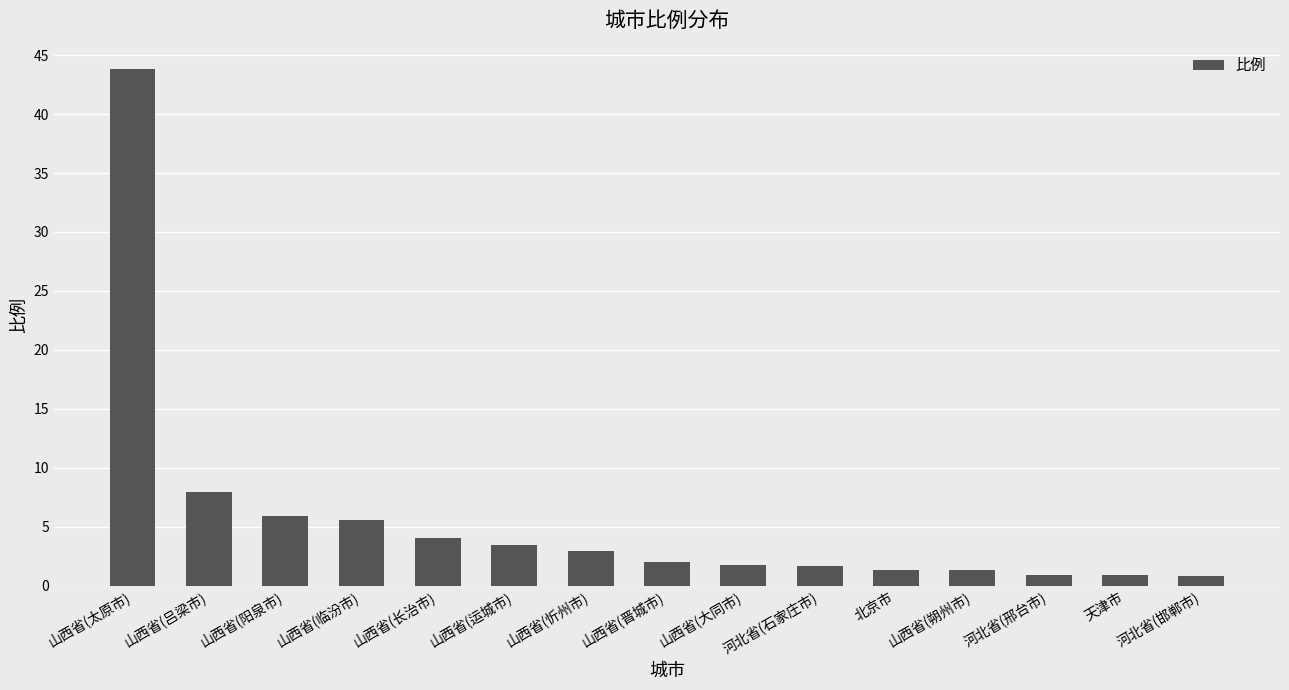

What is the approximate value at 北京市?

1.3